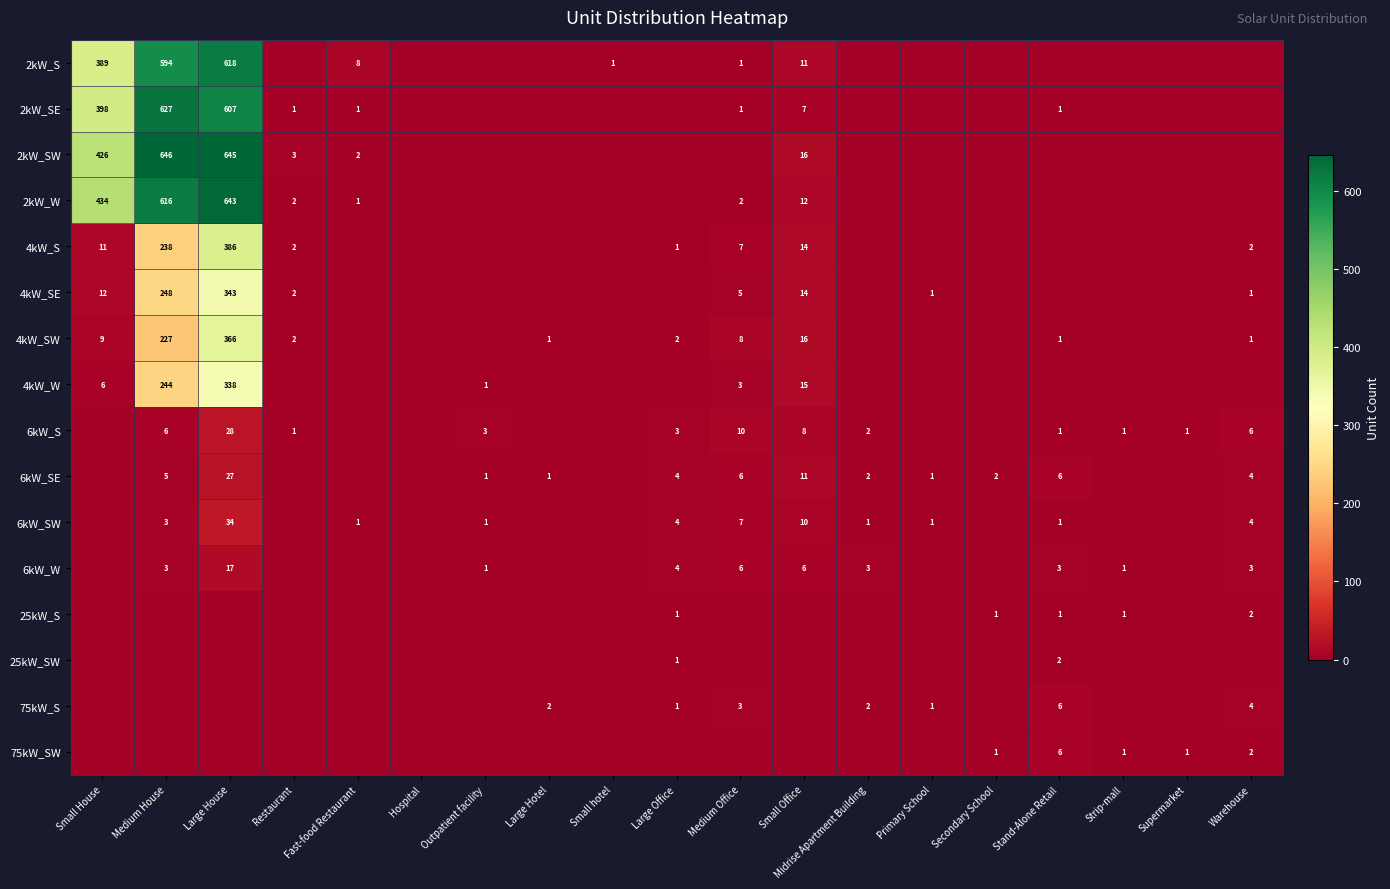

Is the value of 2kW_SE at Medium Office greater than the value of 4kW_S at Small House?

No